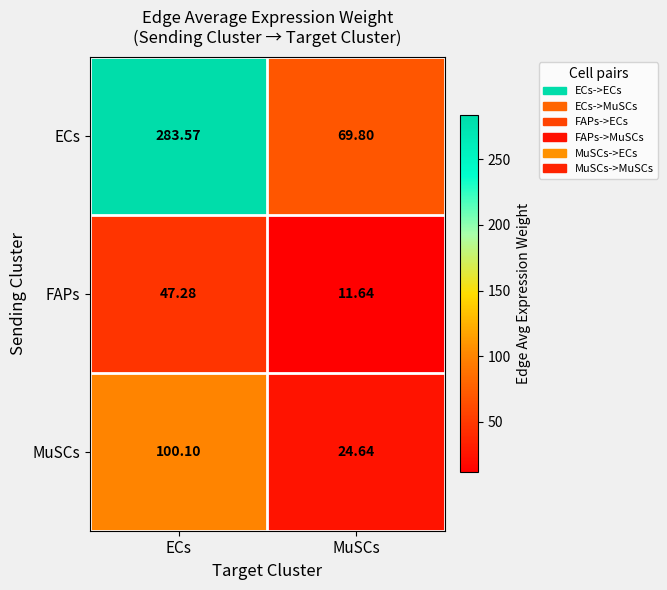

Where is MuSCs nearest to the value 62?

MuSCs